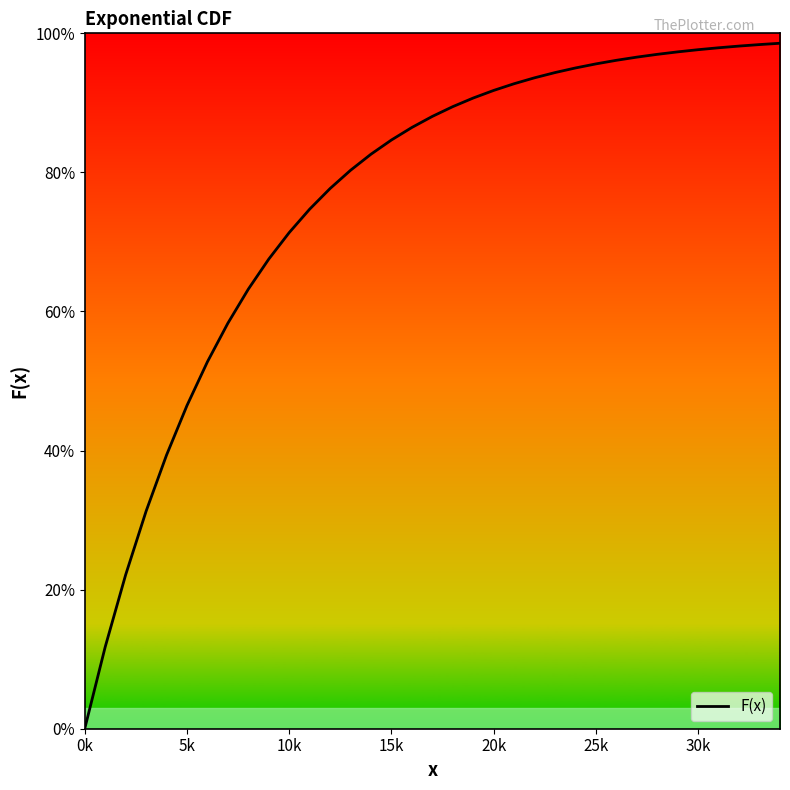

Reading left to right, list all the values displayed in this chart.

0.0	0.1	0.2	0.3	0.4	0.5	0.5	0.6	0.6	0.7	0.7	0.7	0.8	0.8	0.8	0.8	0.9	0.9	0.9	0.9	0.9	0.9	0.9	0.9	1.0	1.0	1.0	1.0	1.0	1.0	1.0	1.0	1.0	1.0	1.0